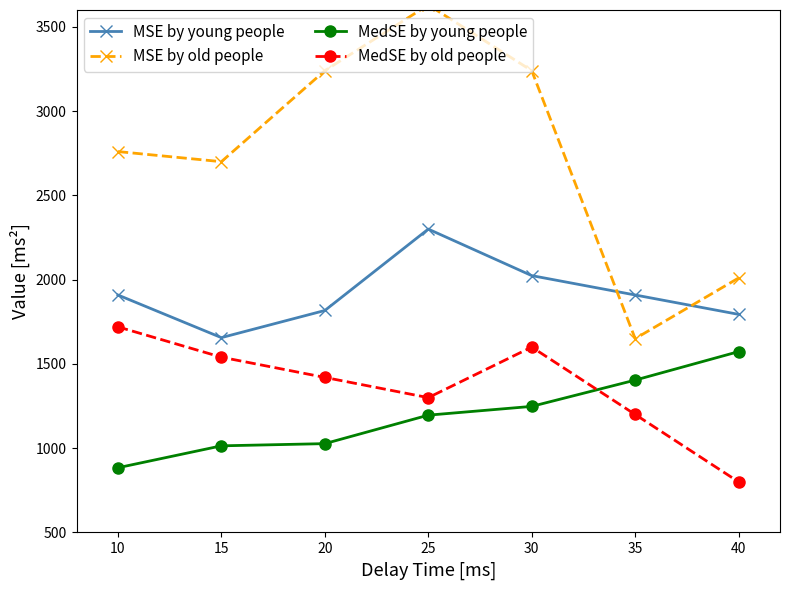

Is it true that MSE by young people equals 1909 at 35?

True